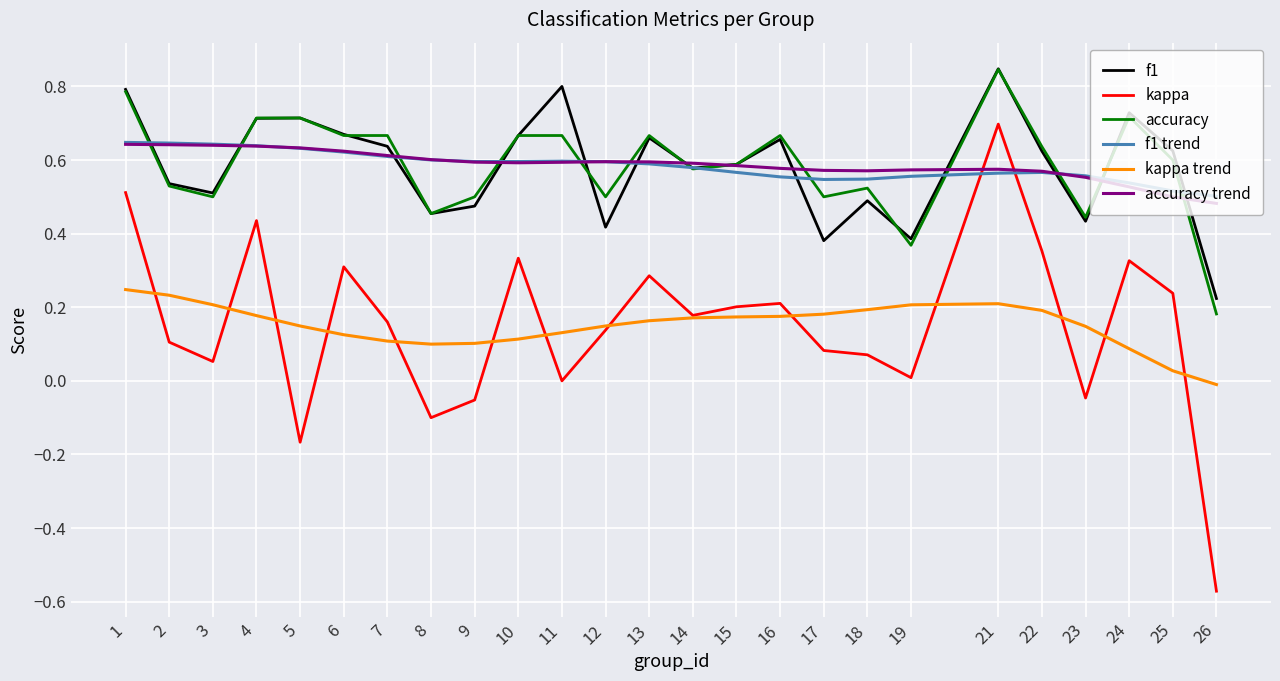

Is it true that f1 equals 0.1 at 18?

False